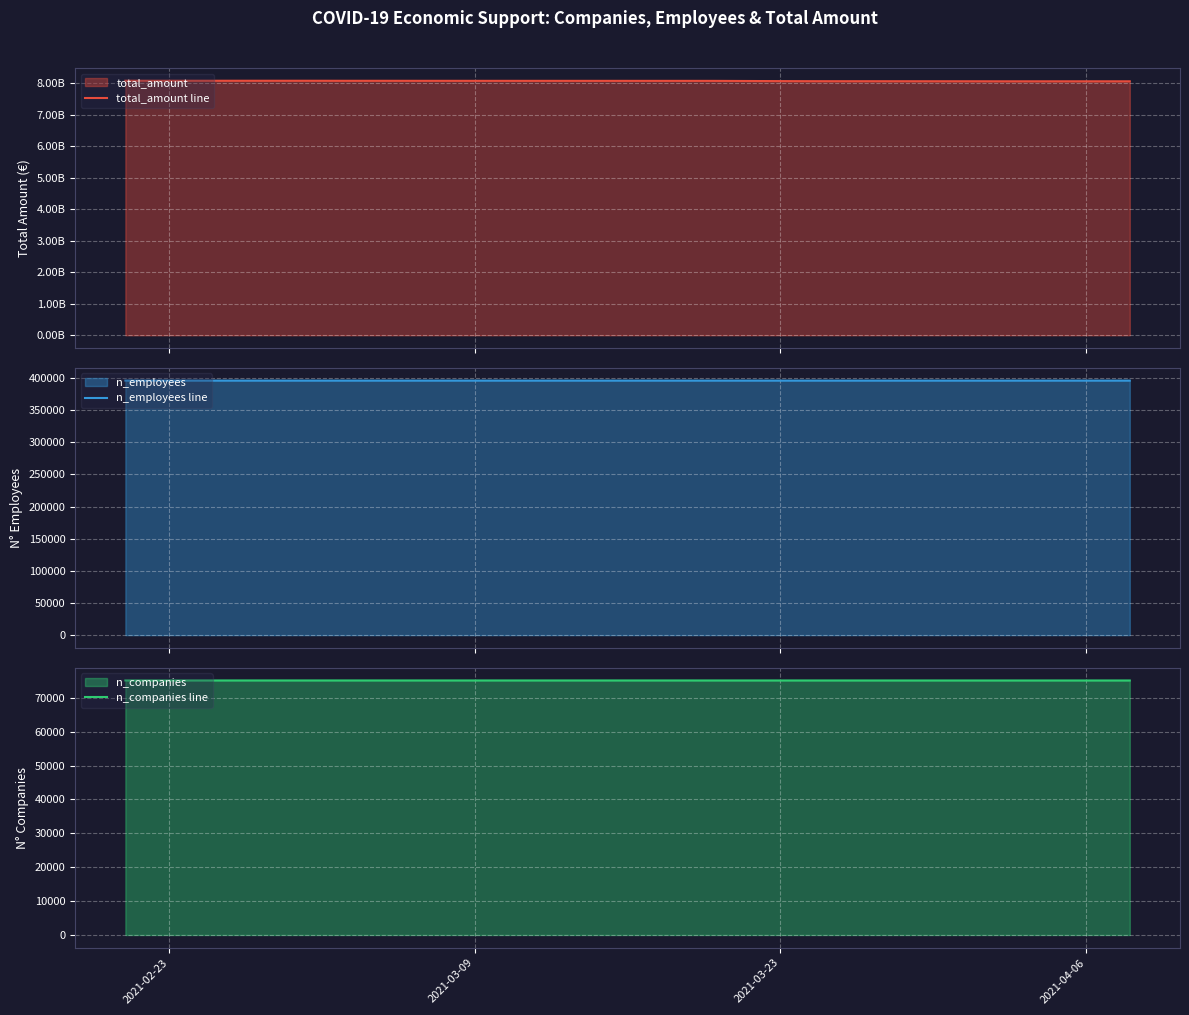

What is the greatest value displayed?

8076360693